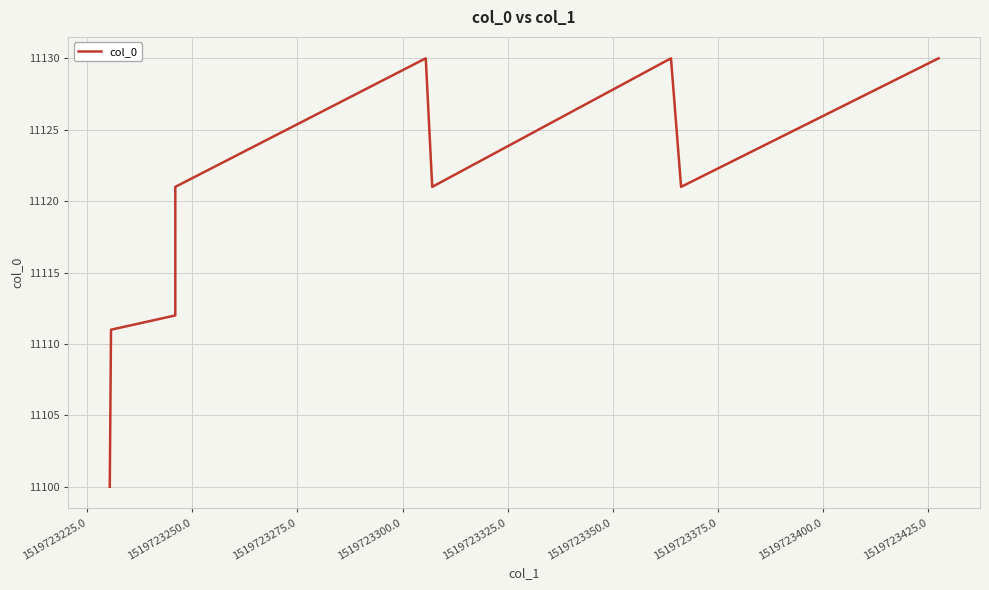

What is the difference between the maximum and minimum values?

30